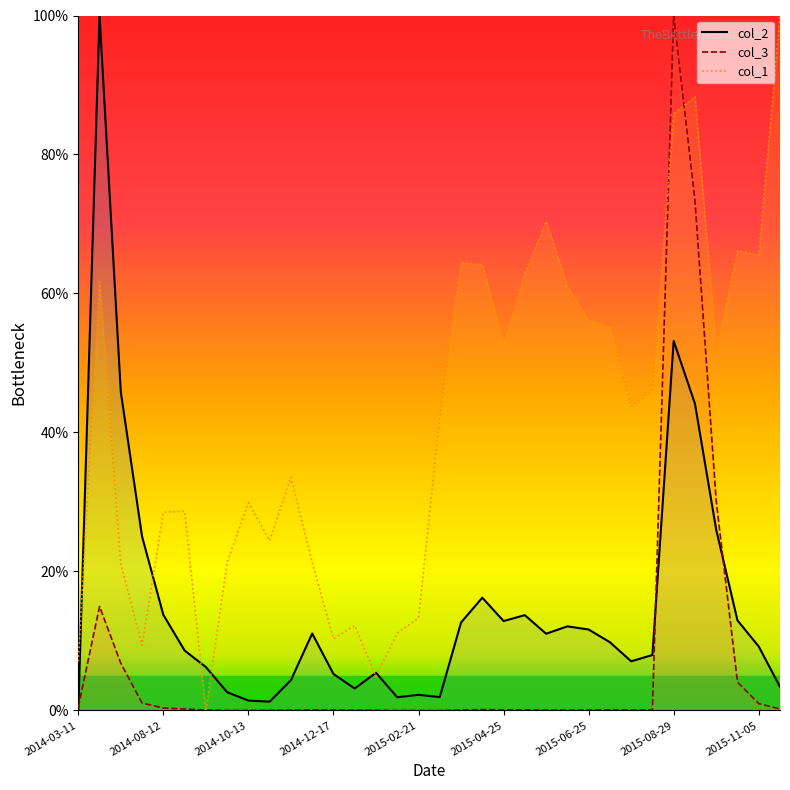

What is the difference between the second highest and second lowest values in the col_2 series?

51.9